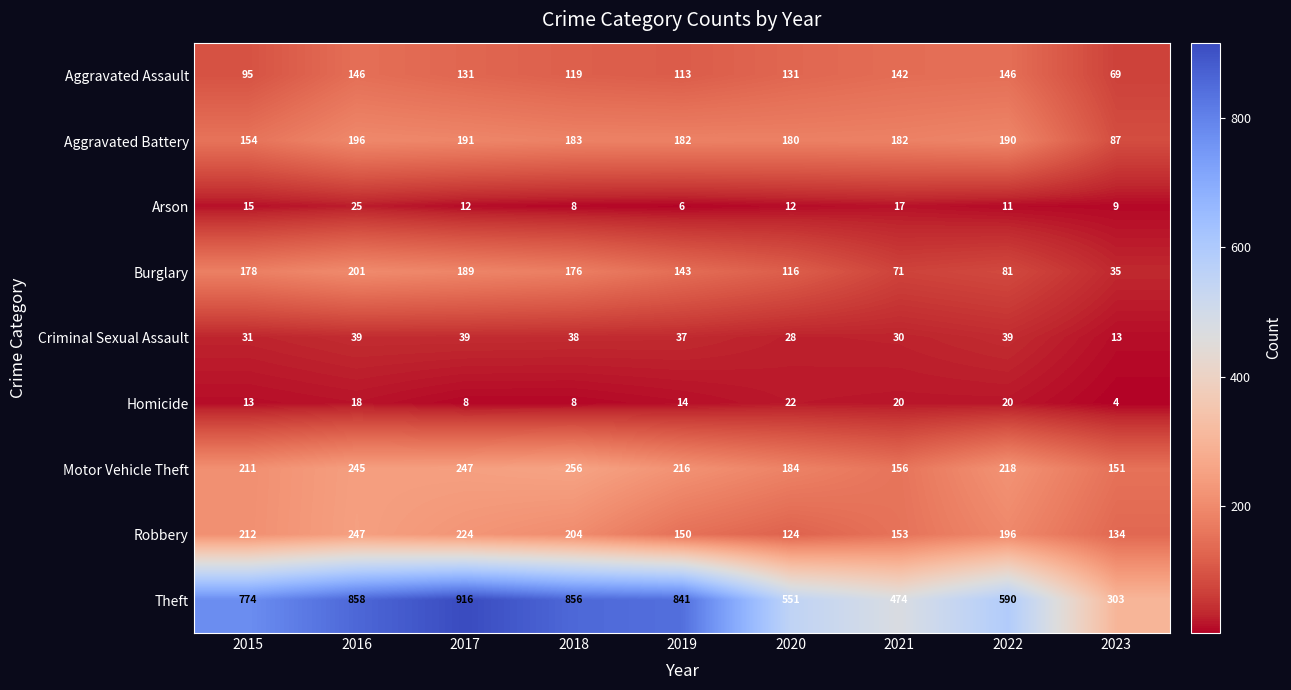

What is the average value of the Robbery series?

183